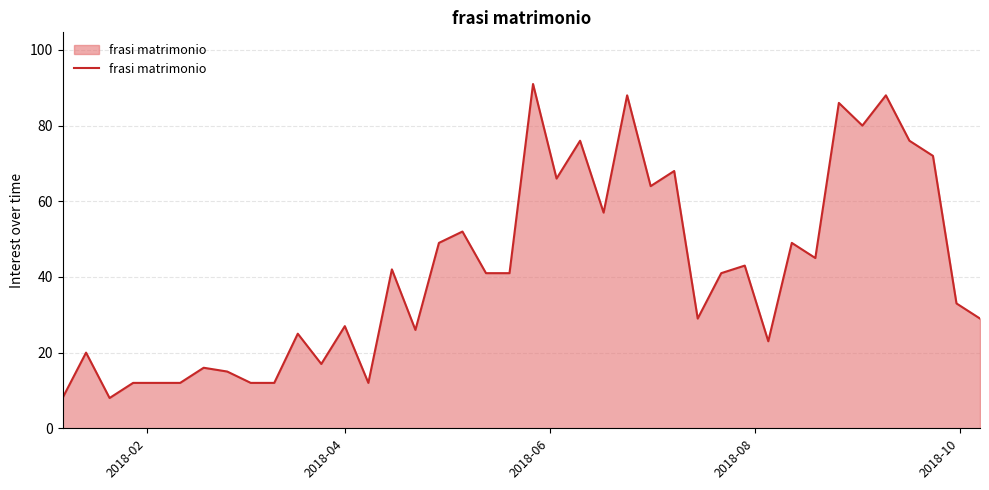

What is the difference between the maximum and minimum values?

83